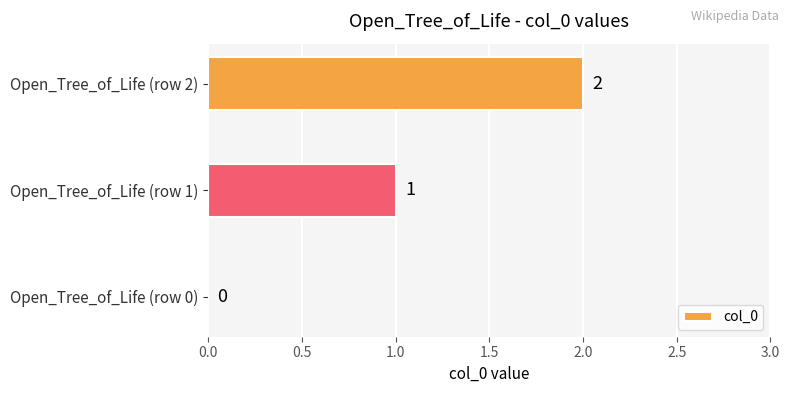

Which label corresponds to the largest value in the chart?

Open_Tree_of_Life (row 2)